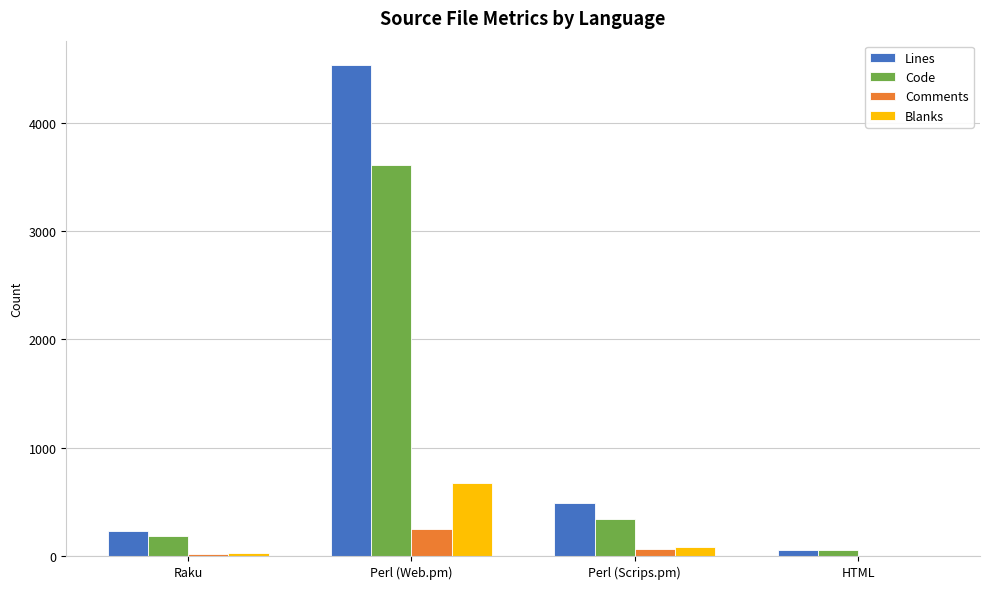

Between Perl (Web.pm) and HTML, which series saw the biggest shift?

Lines